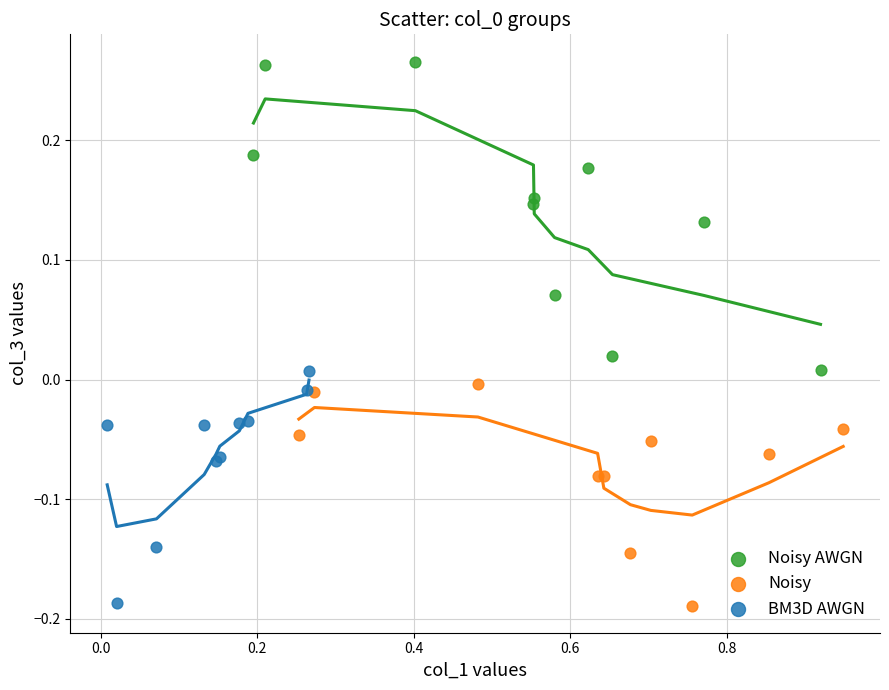

Which series contains the highest Y value?

Noisy AWGN